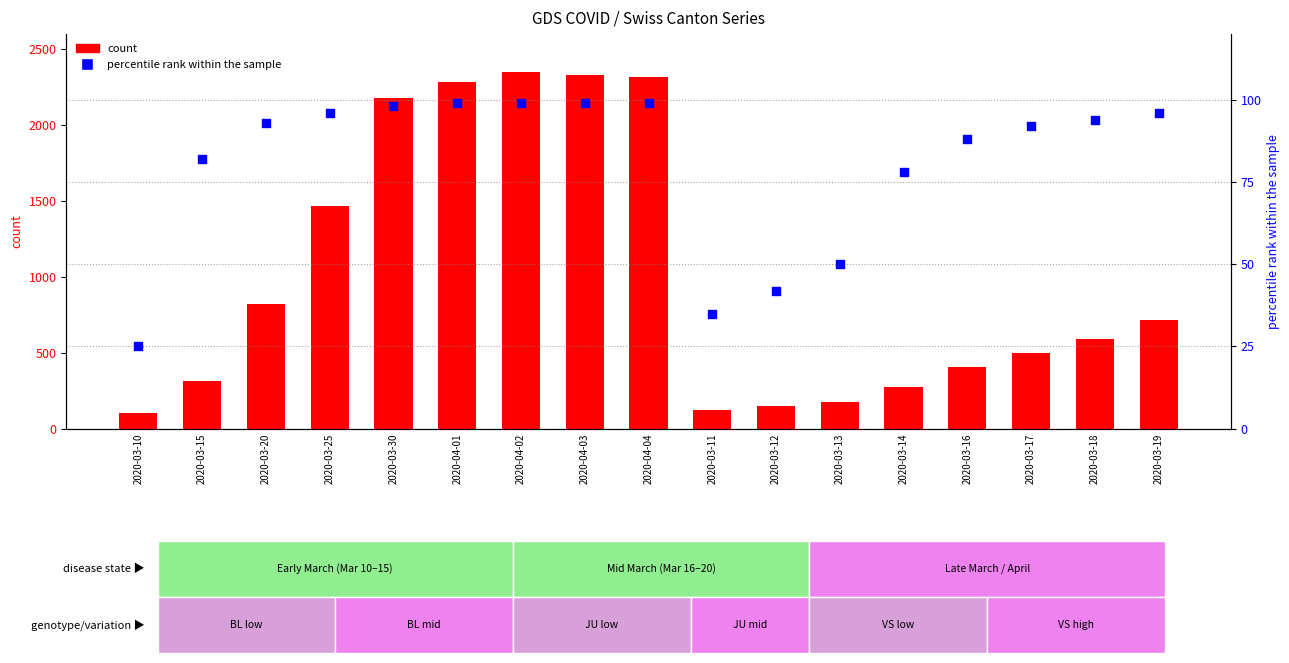

Is the value of percentile rank within the sample at 2020-03-30 greater than the value of CH total at 2020-03-15?

No